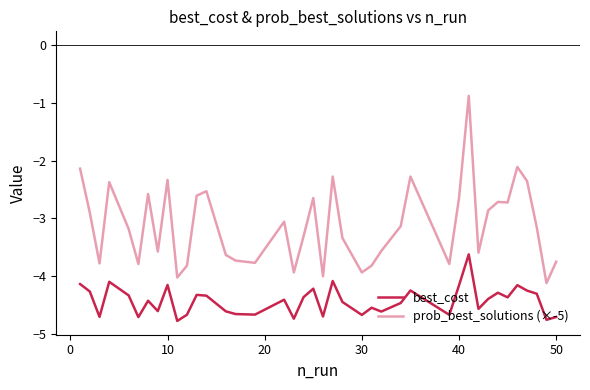

Count the number of data series in this chart.

2